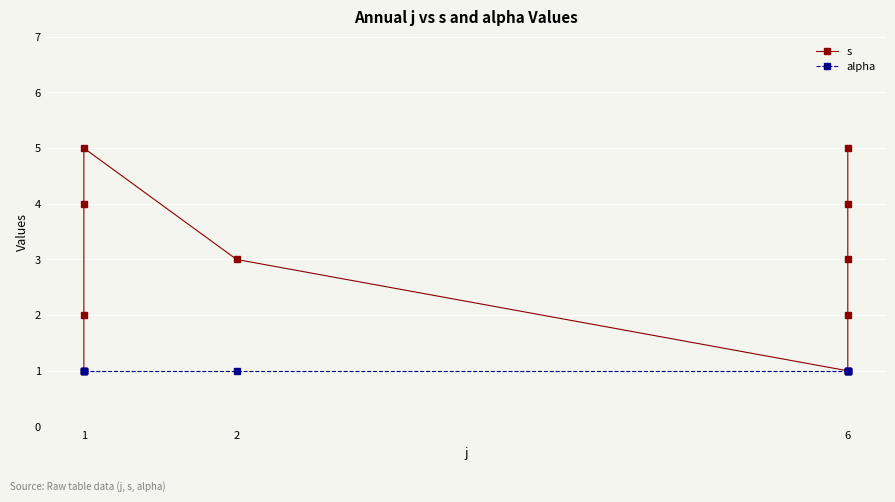

How many interior local peaks does the s series have?

1